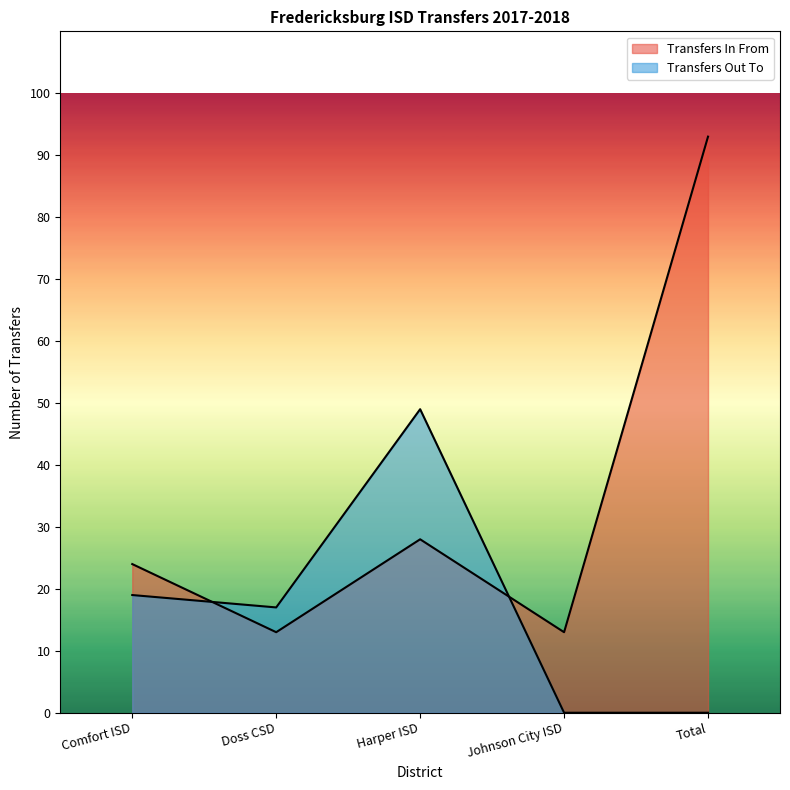

At which category does Transfers In From reach its first local peak?

Harper ISD